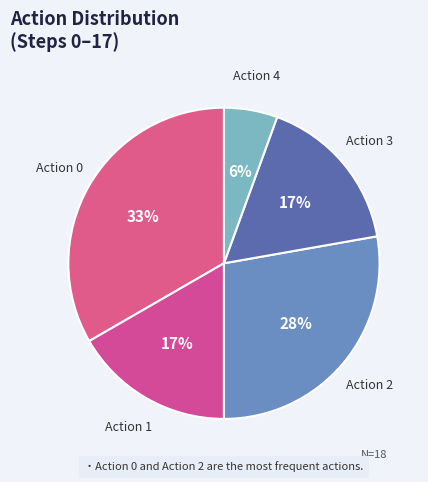

Combined, do Action 1 and Action 3 account for over 50%?

No